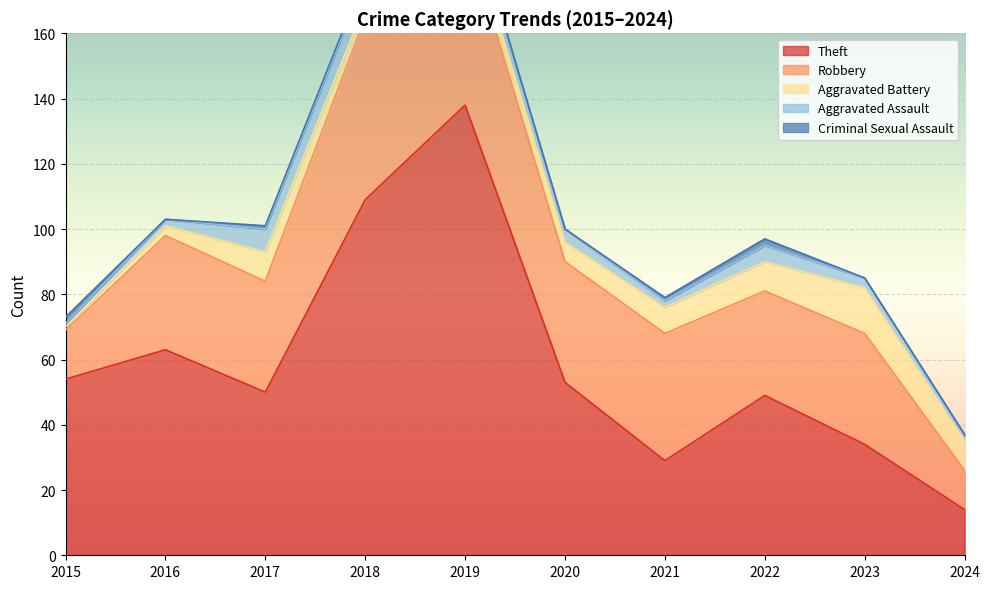

How many values in the Aggravated Battery series exceed 8?

4